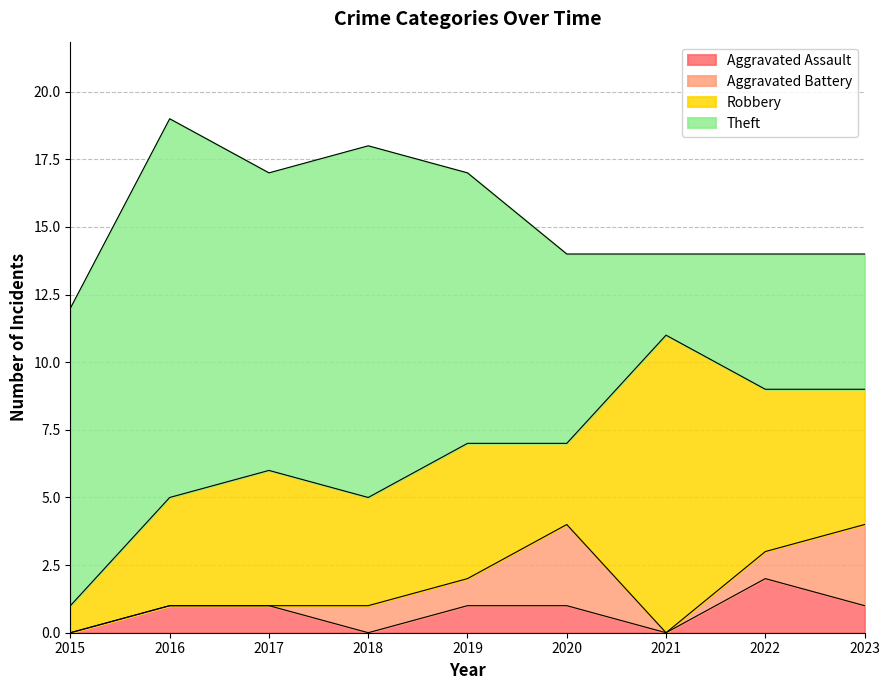

What is the sum of all Robbery values?

44